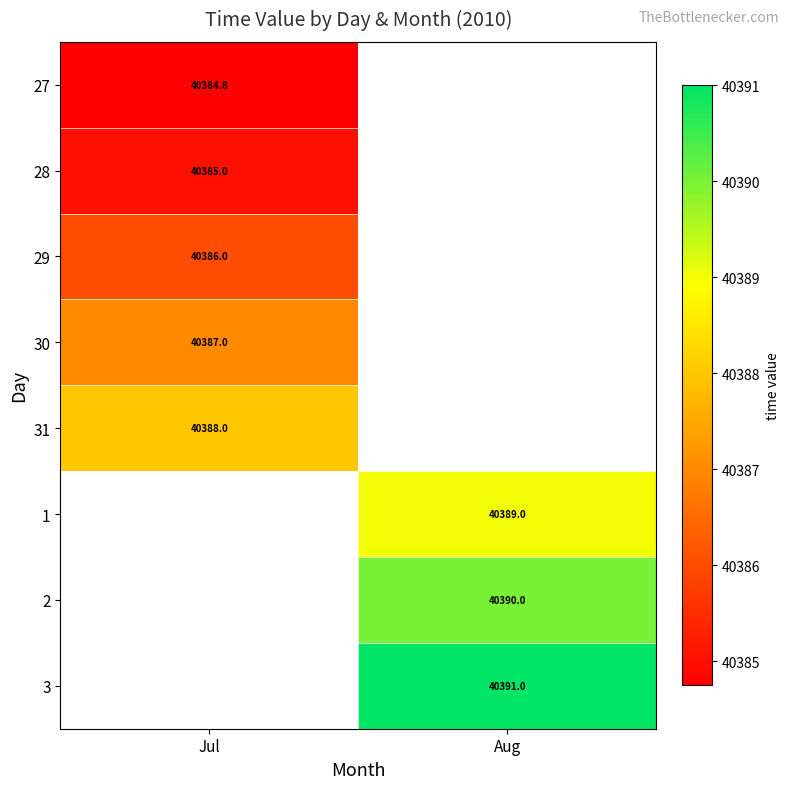

What is the maximum value shown in the chart?

40391.0